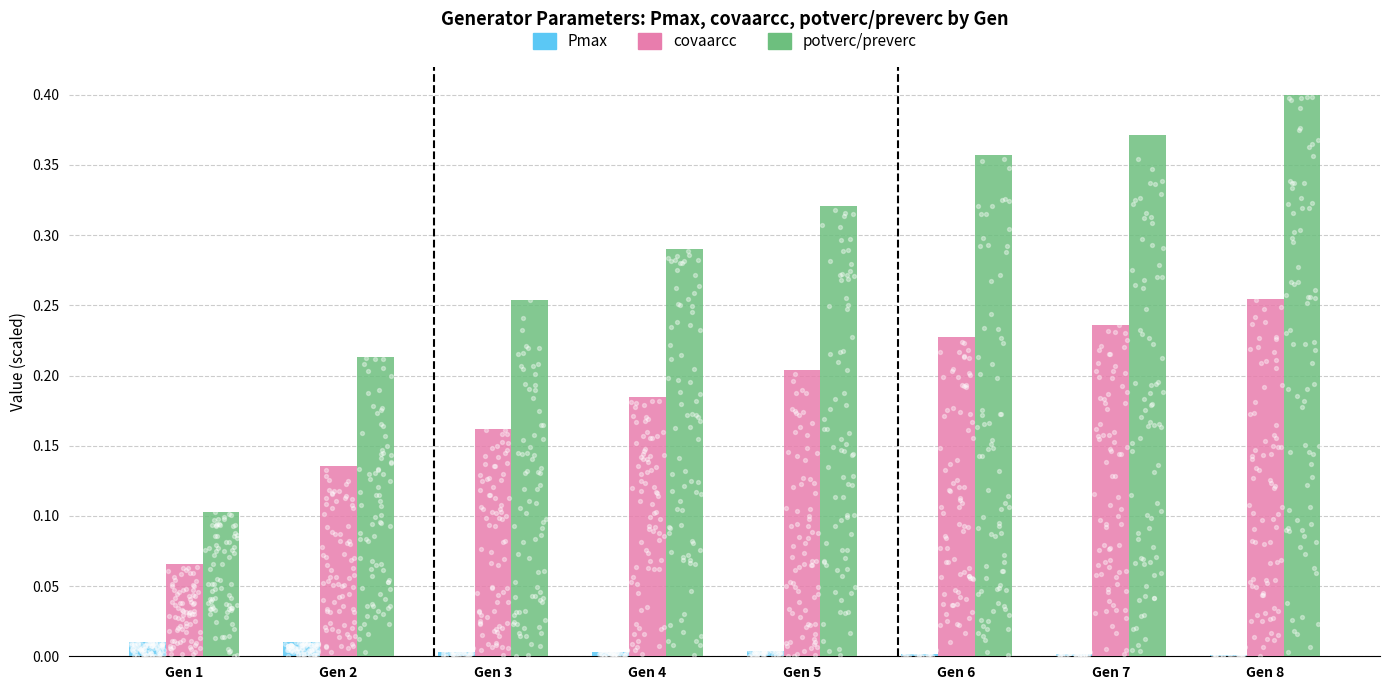

What is the total value across all series at Gen 1?

0.2